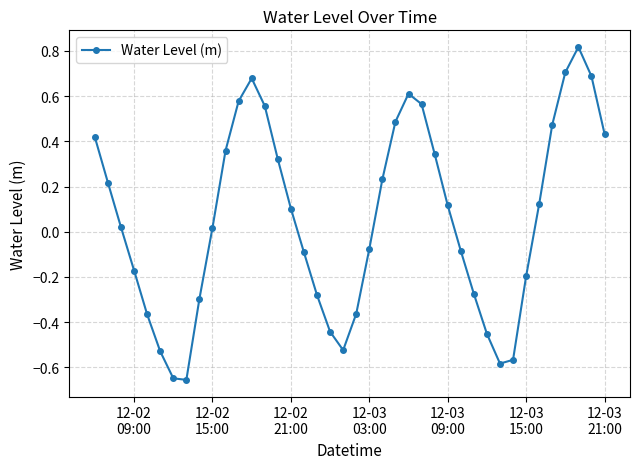

How many points are higher than both their immediate neighbors (excluding endpoints)?

3